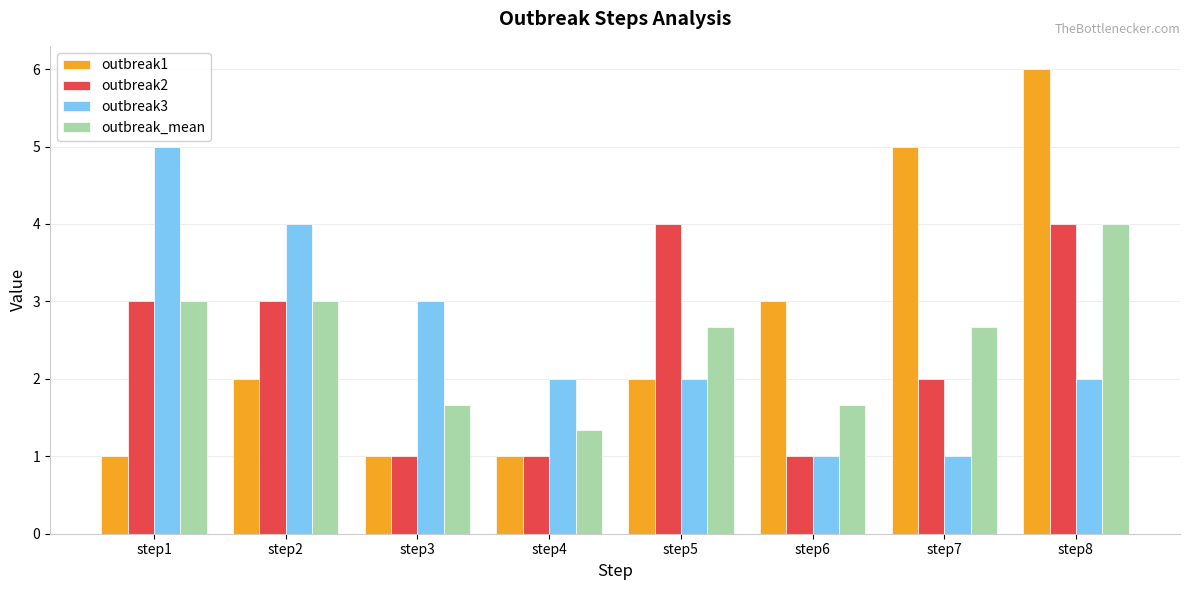

True or false: outbreak3 has a value of 2.0 at step5.

True